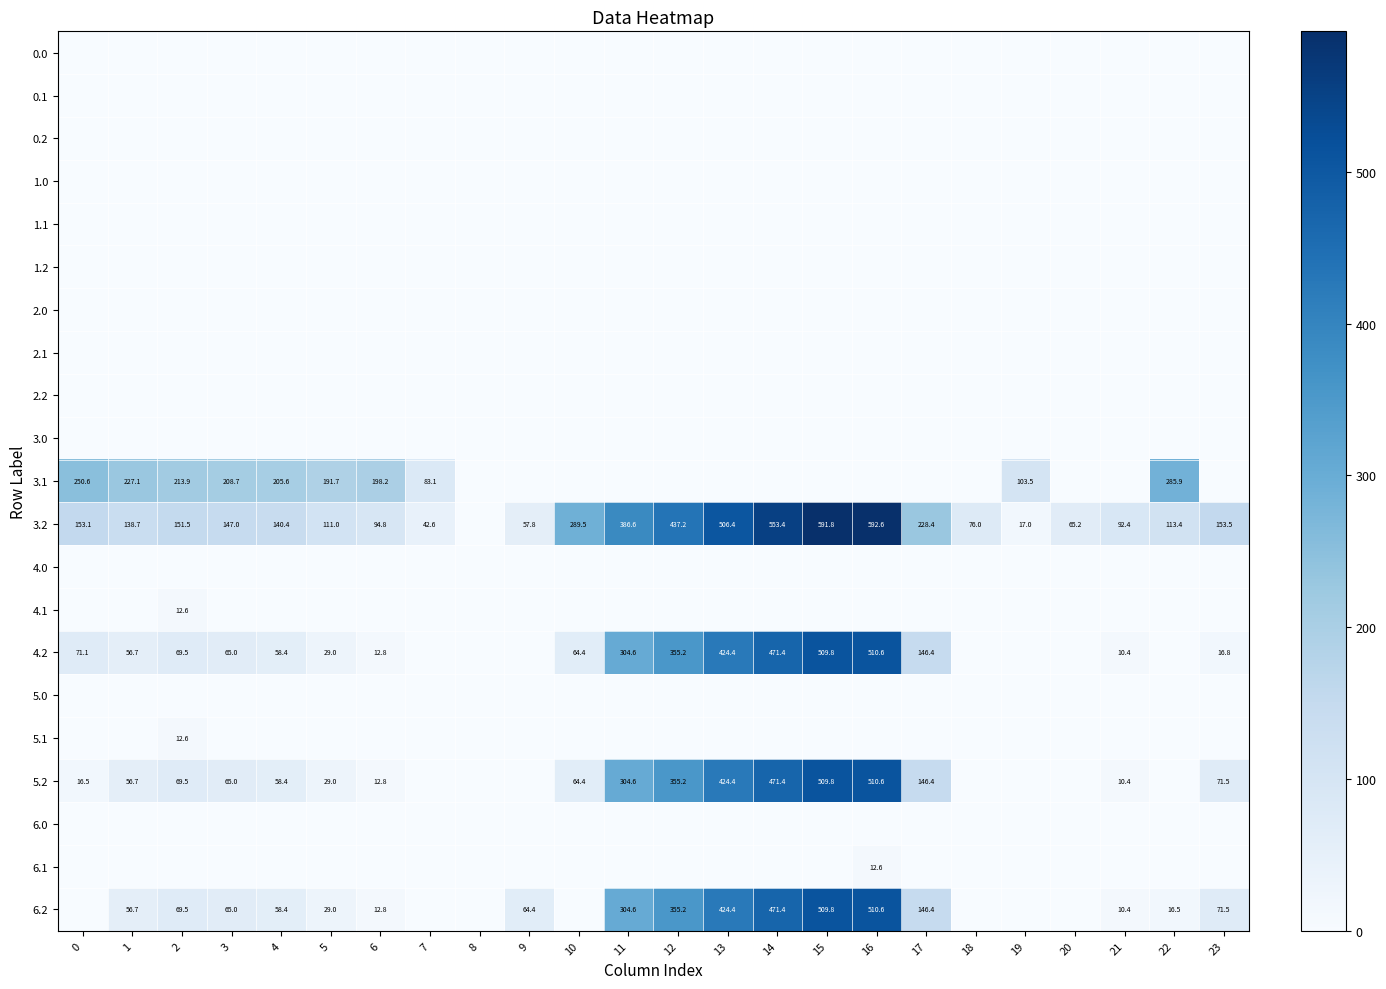

List the labels in order of 5.2 value, smallest first.

7, 8, 9, 18, 19, 20, 22, 21, 6, 0, 5, 1, 4, 10, 3, 2, 23, 17, 11, 12, 13, 14, 15, 16